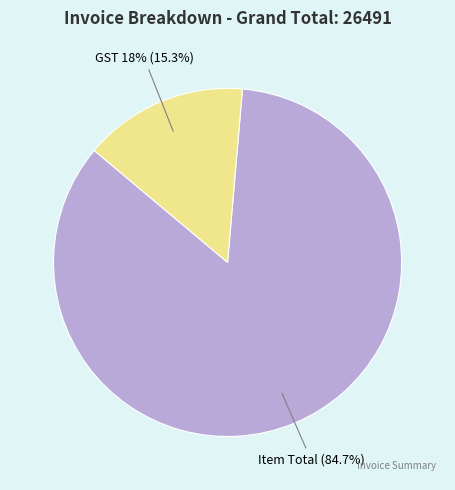

To the nearest percent, what is the difference between the largest and smallest slice percentages?

69%